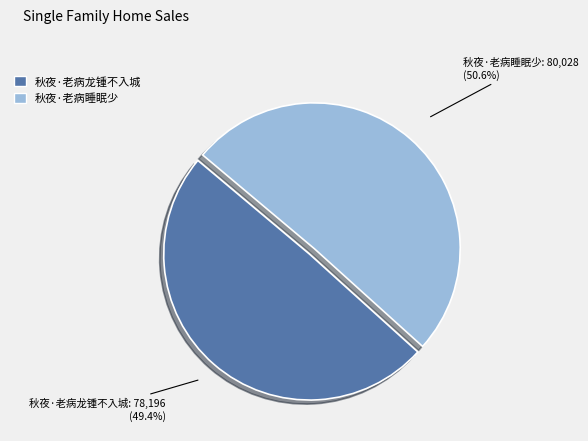

What percentage is the 秋夜·老病睡眠少 slice, to the nearest percent?

51%